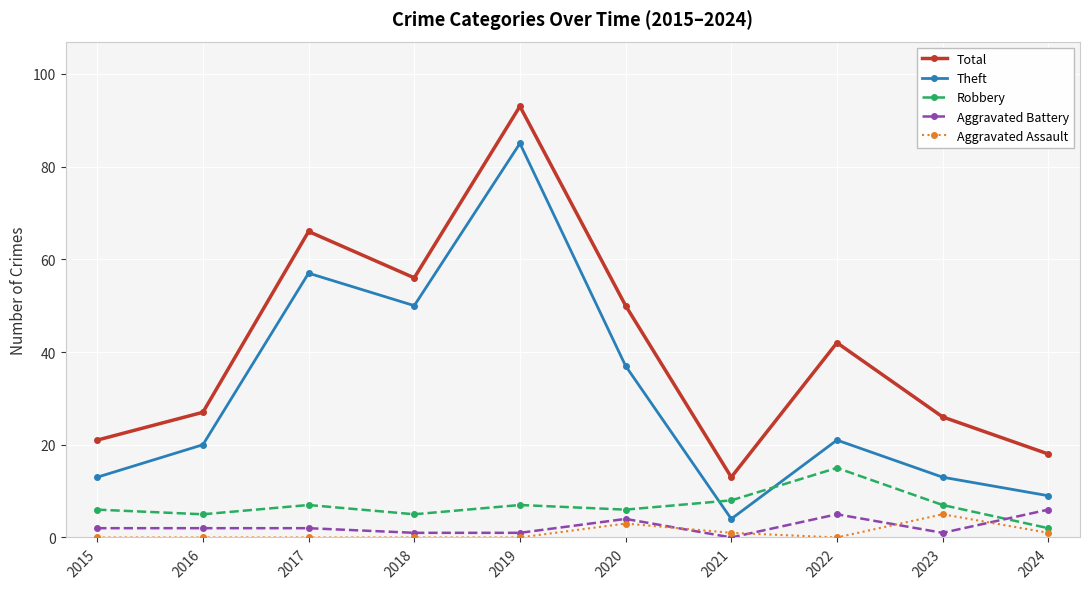

Is the value of Aggravated Battery at 2017 greater than the value of Theft at 2019?

No